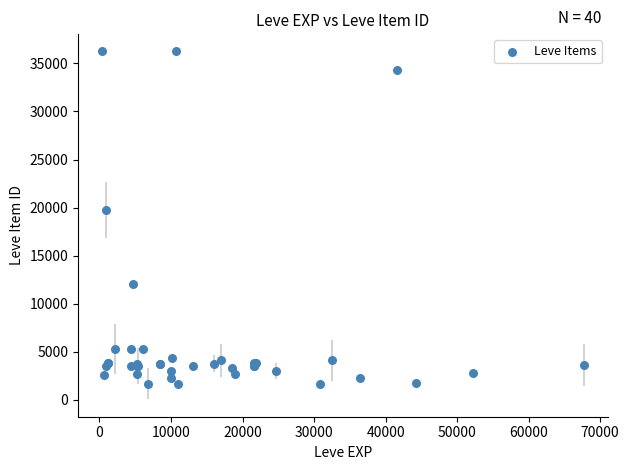

What Y value in the scatter plot is closest to 18967?

19744